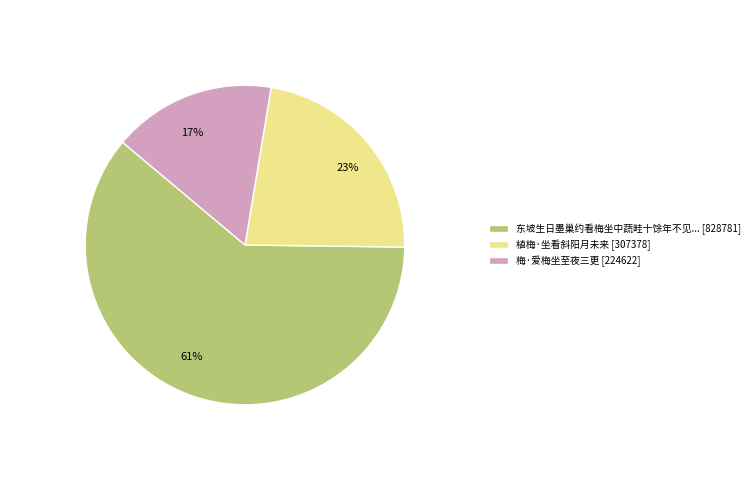

What is the majority slice?

东坡生日墨巢约看梅坐中蔬畦十馀年不见... [828781]